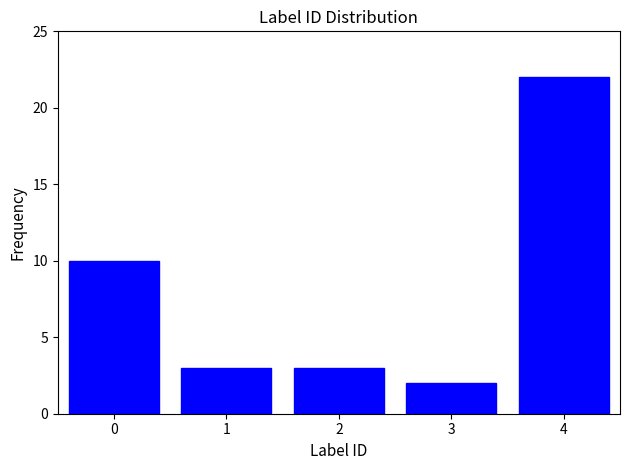

Reading left to right, extract all data points from this chart.

0=10	1=3	2=3	3=2	4=22